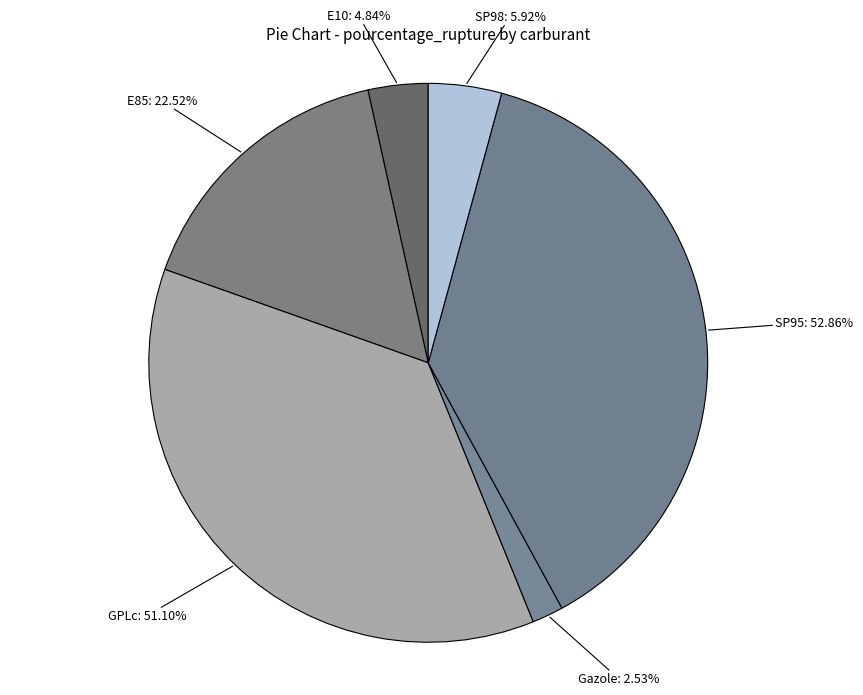

Is there a majority slice in this chart?

No